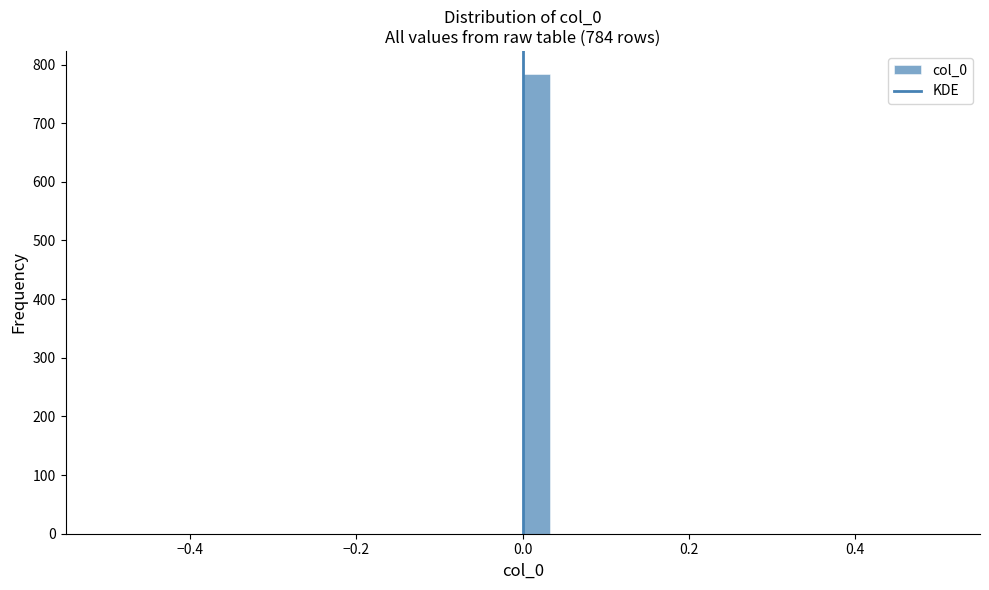

Read against the x-axis, roughly where is the centre of the tallest bar?

0.02